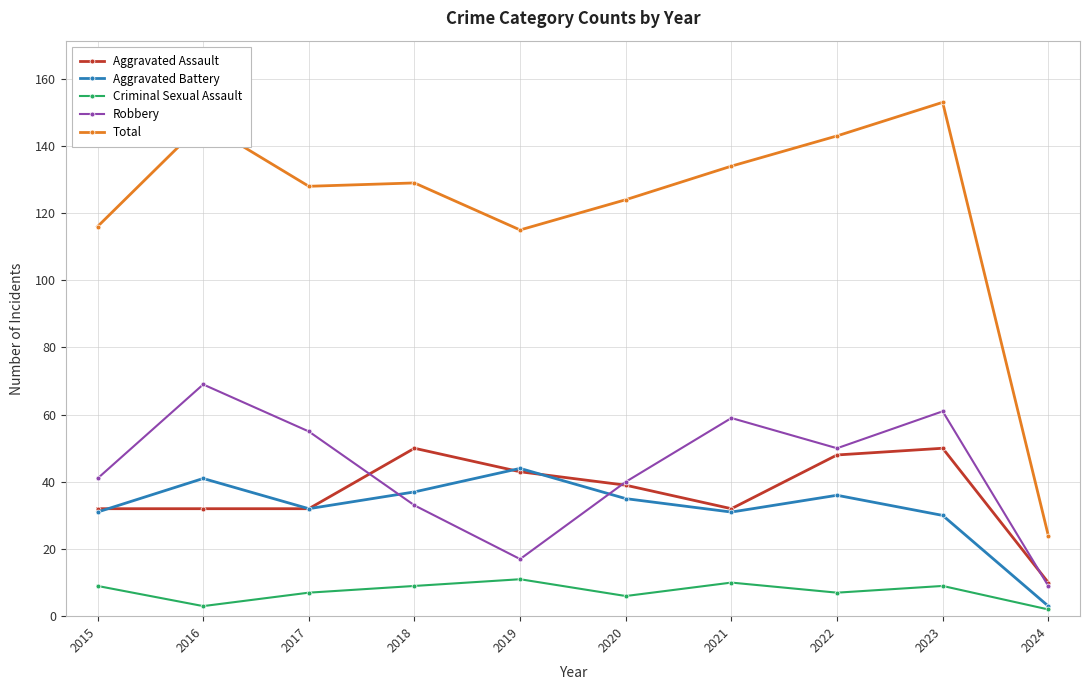

List the series in order of their peak value, highest first.

Total, Robbery, Aggravated Assault, Aggravated Battery, Criminal Sexual Assault